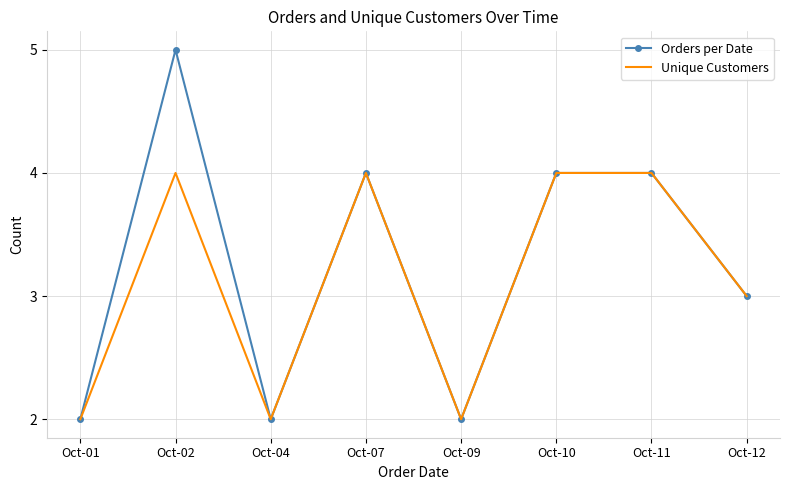

Count the number of data series in this chart.

2